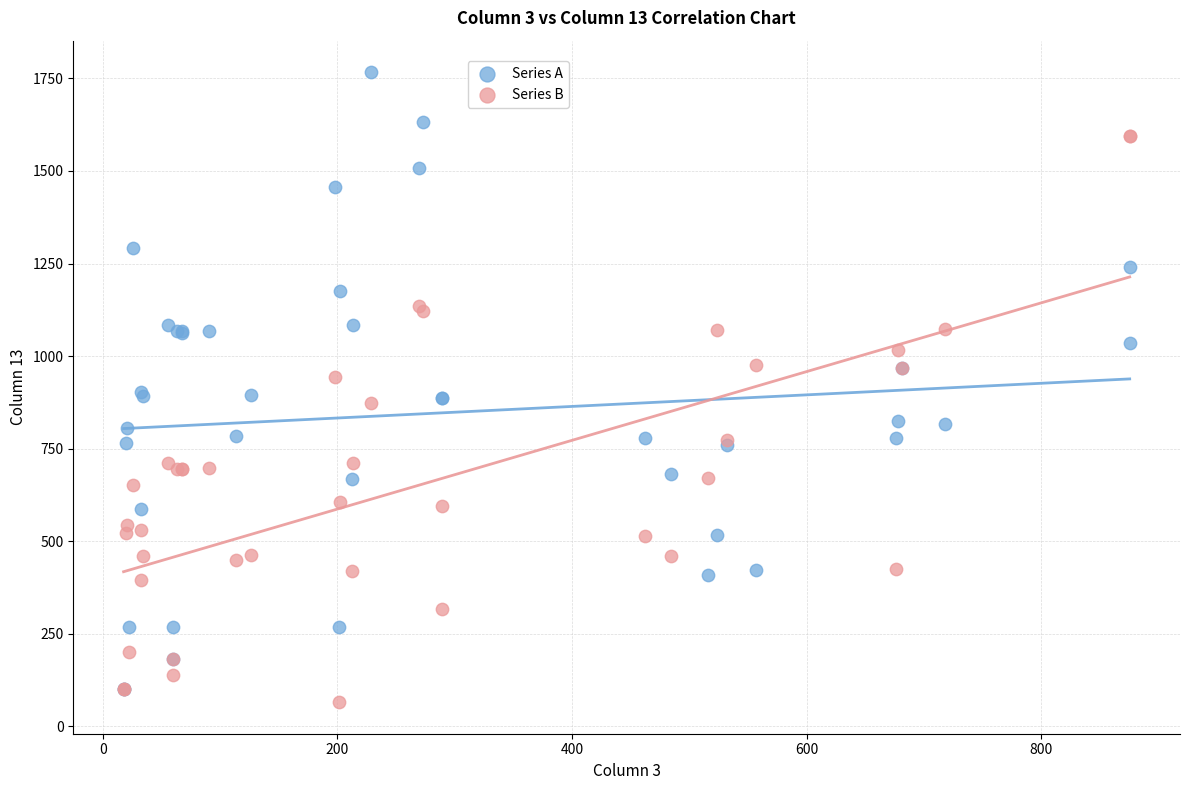

What are all the series names shown in the legend?

Series A, Series B